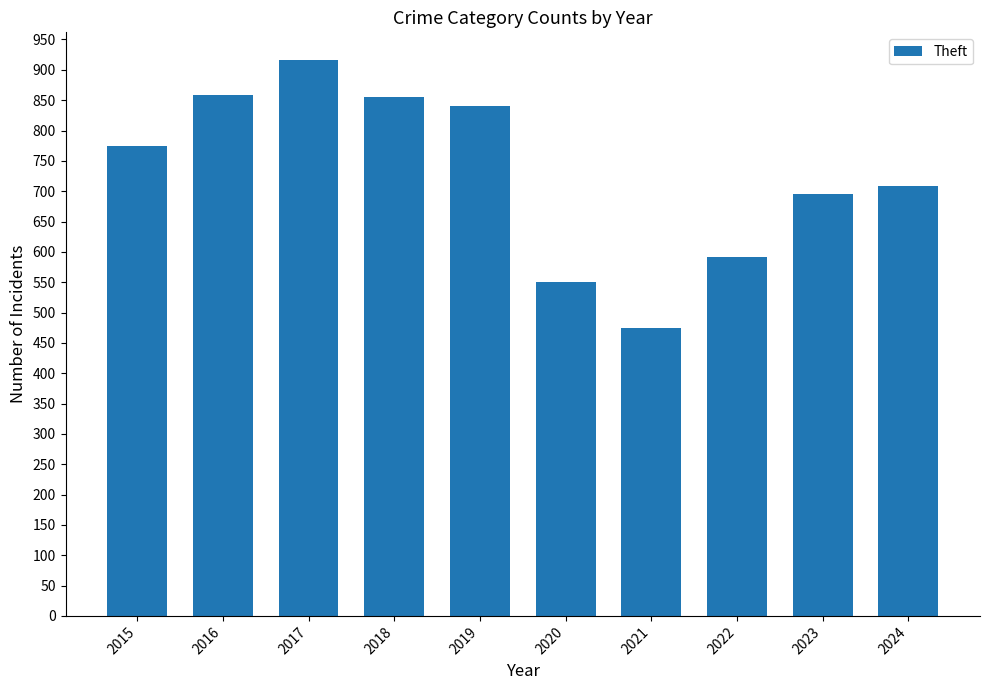

What is the greatest value displayed?

916